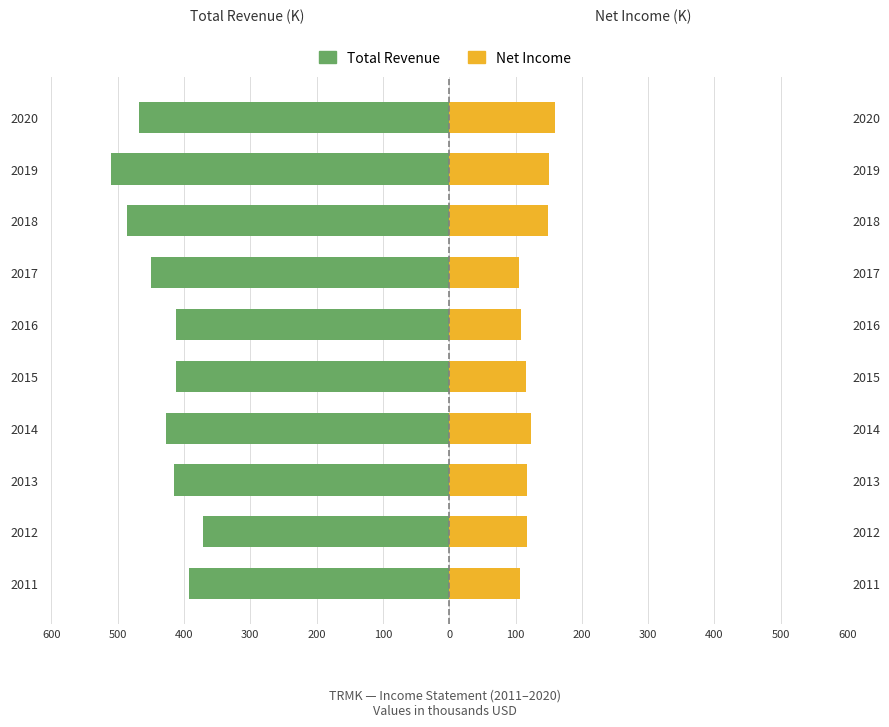

At how many categories does at least one series exceed -255?

10